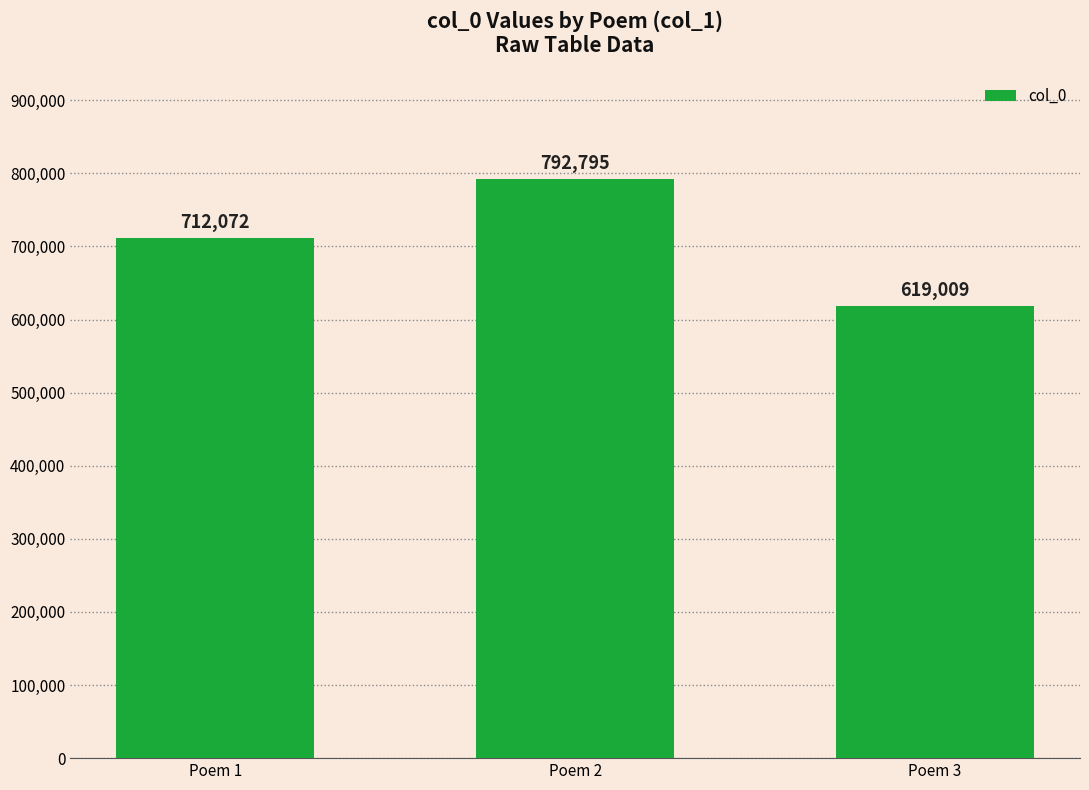

The chart shows a value of 325372 at Poem 2. True or false?

False